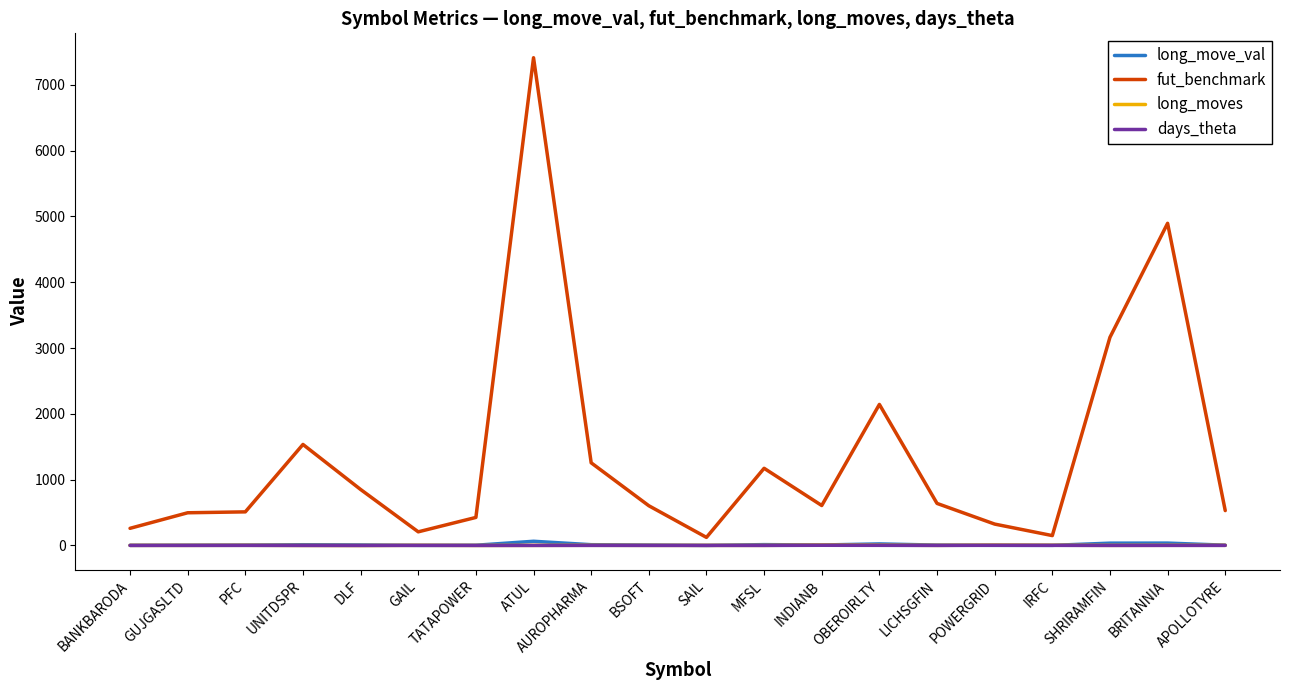

What is the difference between the long_moves values at INDIANB and BSOFT?

5.0